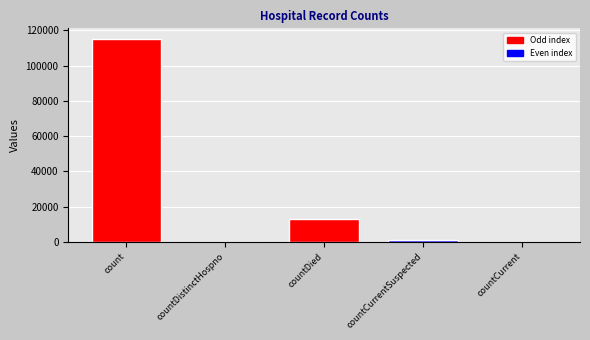

Reading right to left, transcribe all the data shown in this chart.

0	1383	13343	0	115379